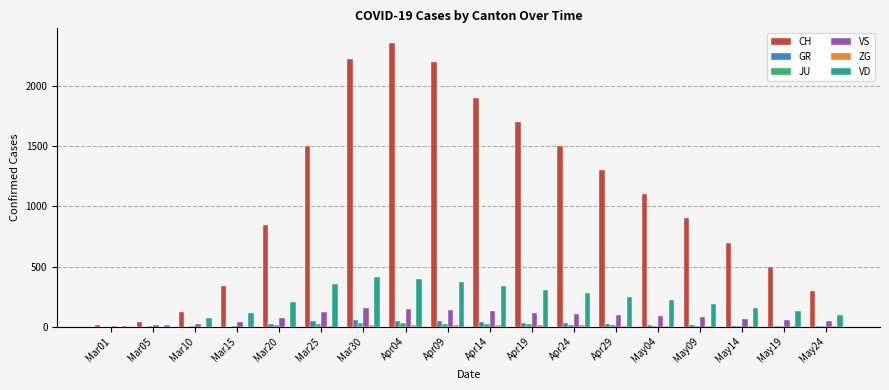

How many series are shown in this chart?

6